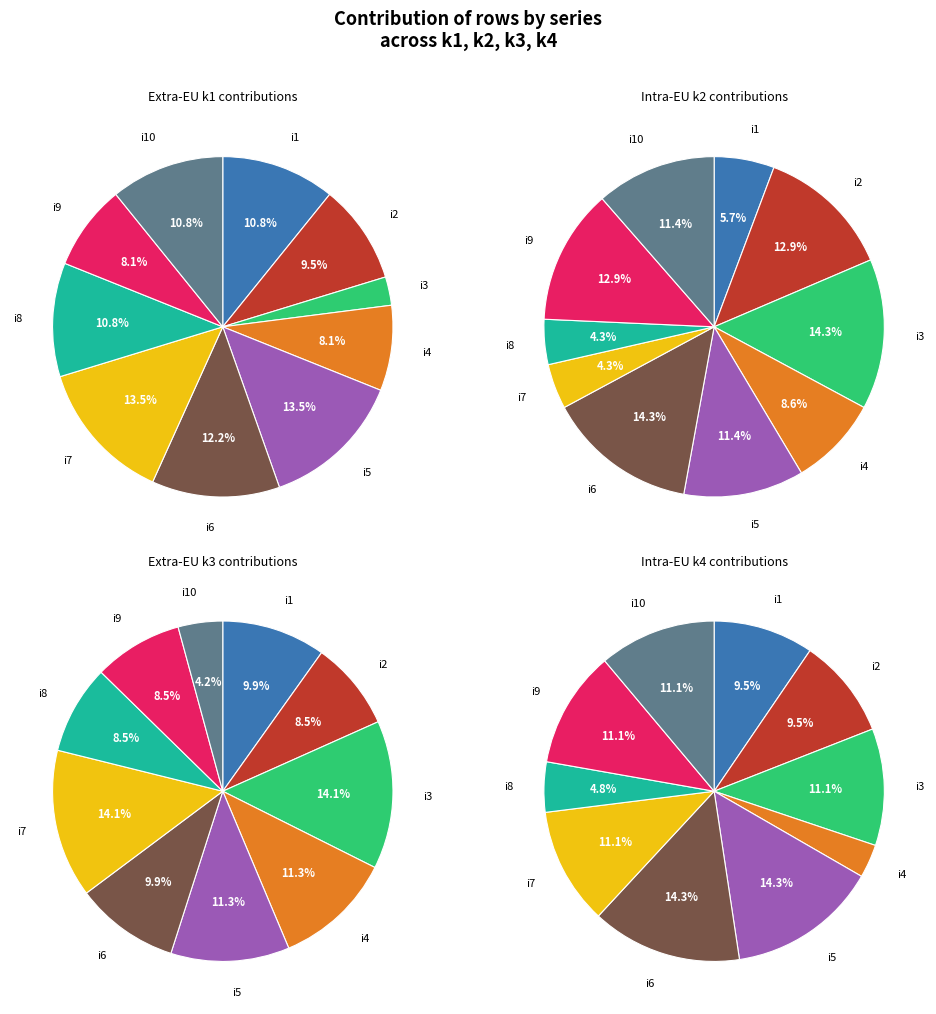

Does any single category account for the majority?

No